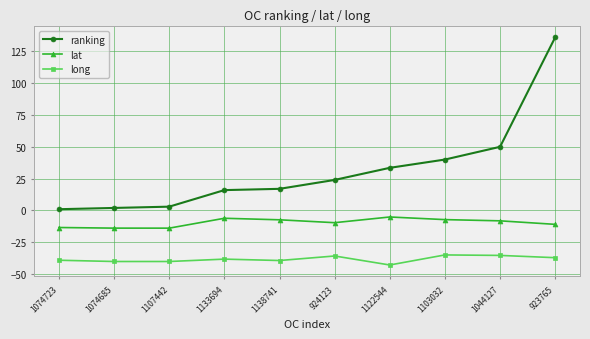

How many lines are shown in the chart?

3